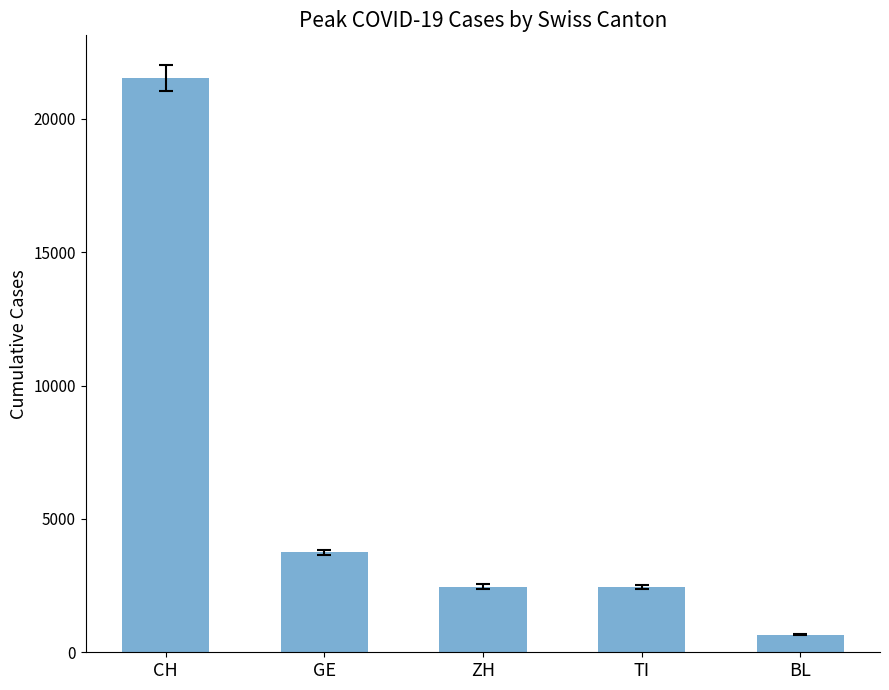

What is the maximum value shown in the chart?

21535